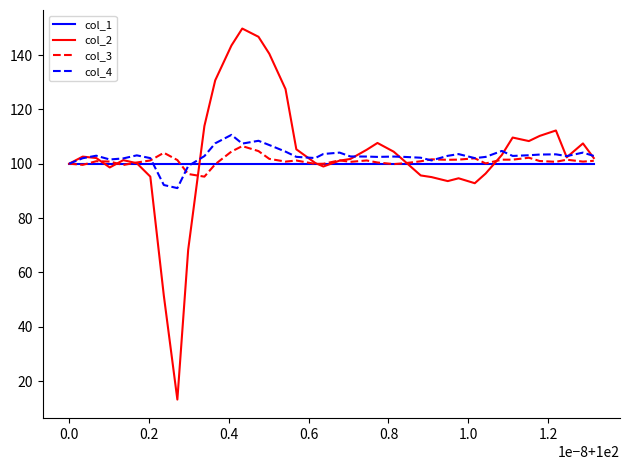

What is the highest value of the col_1 series?

100.0